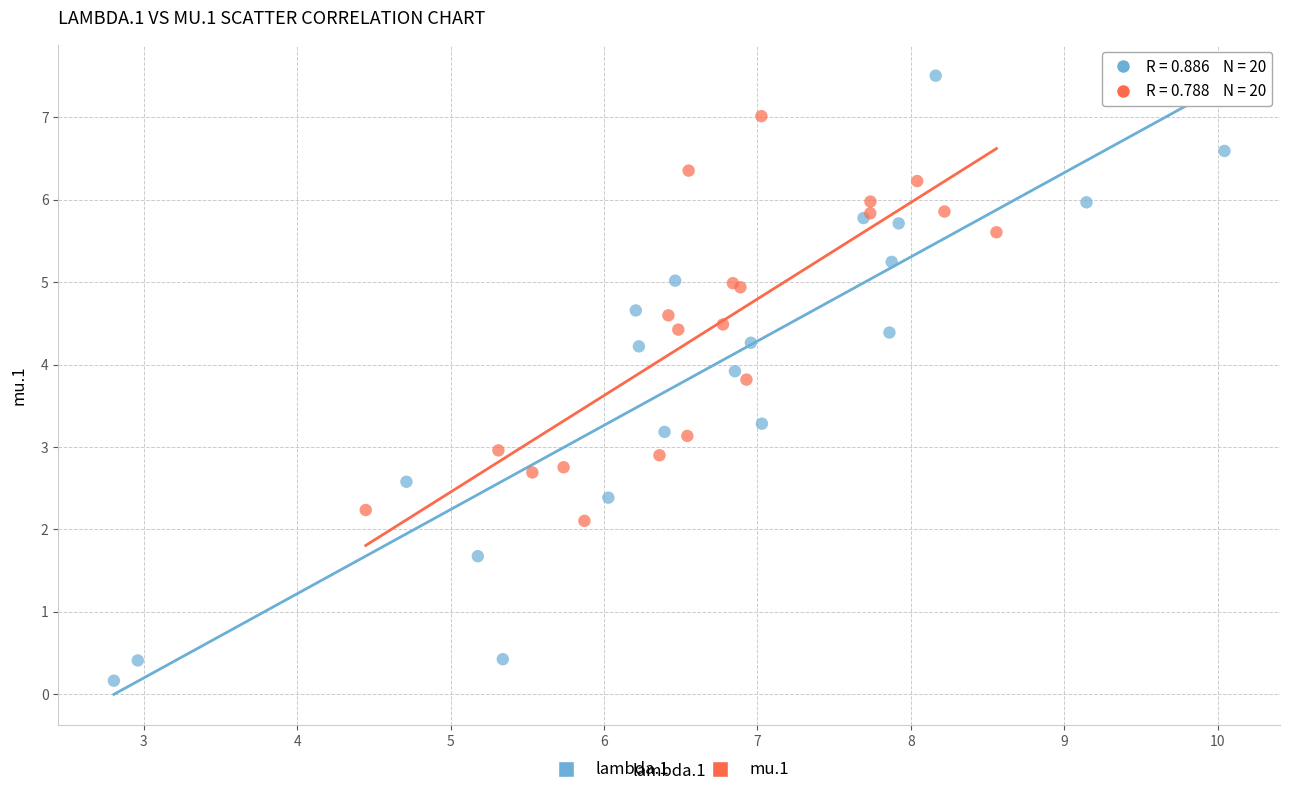

Which series reaches the minimum Y coordinate?

lambda.1